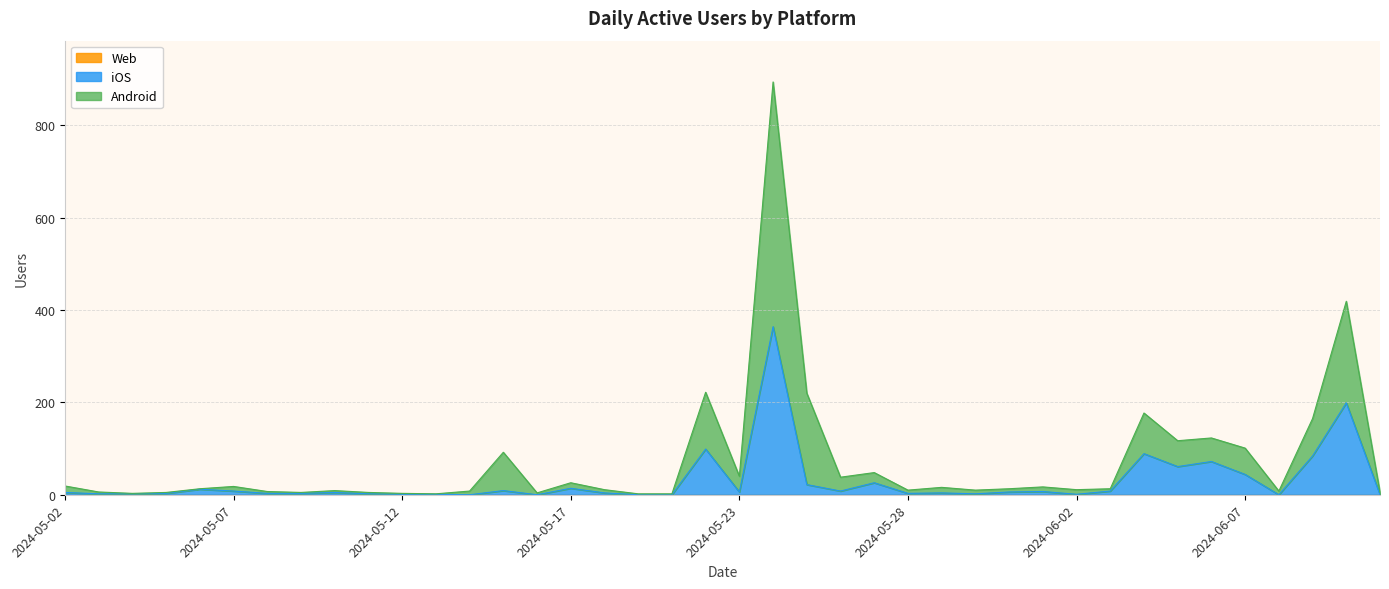

What is the maximum value shown in the chart?

894